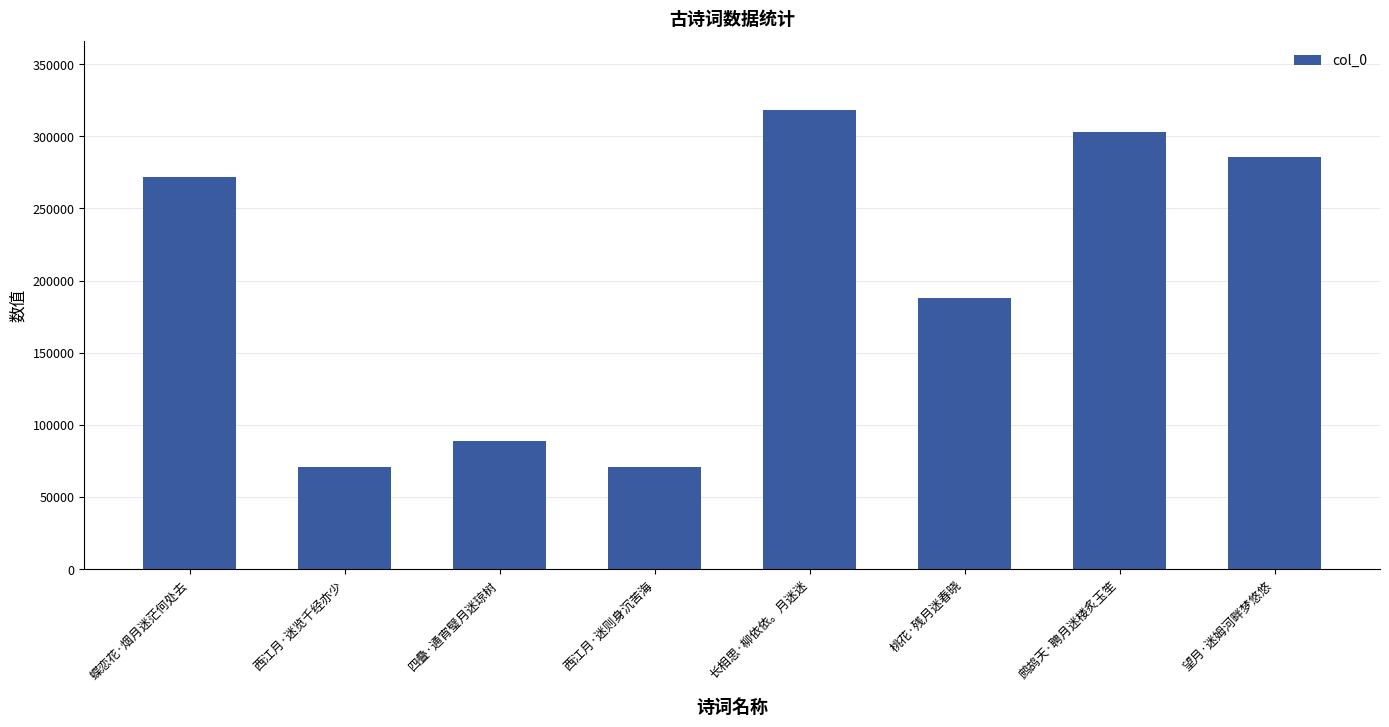

What is the label of the 7th bar from the right?

西江月·迷览千经亦少